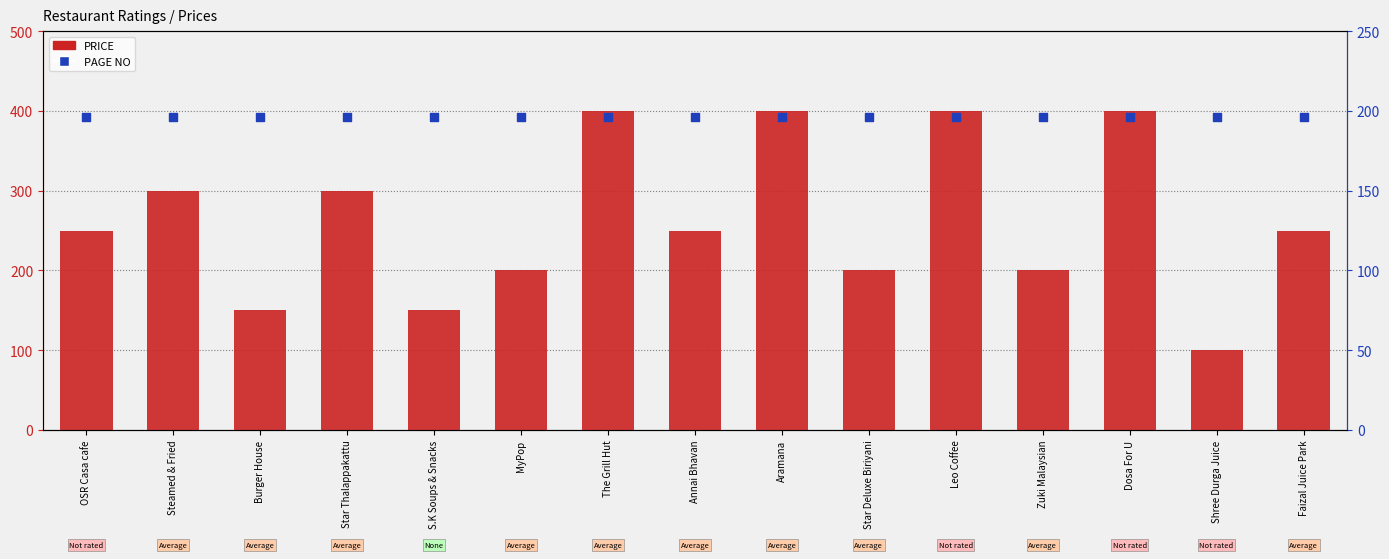

What is the total value across all series at Star Deluxe Biriyani?

396